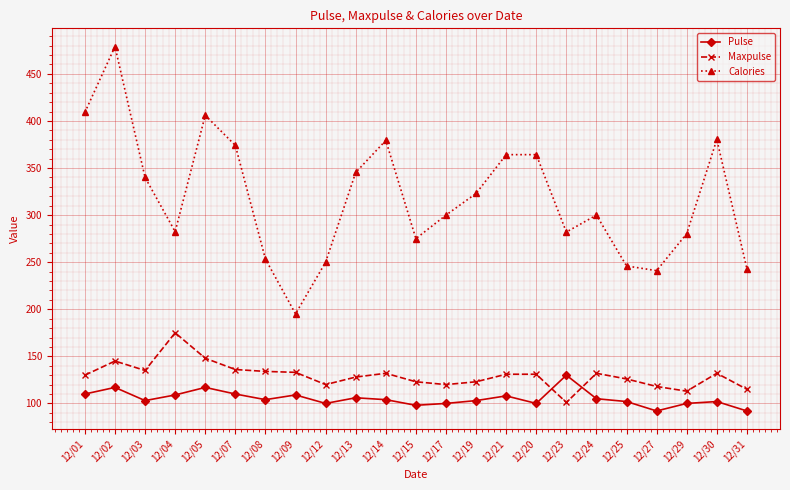

List the series in order of their peak value, lowest first.

Pulse, Maxpulse, Calories